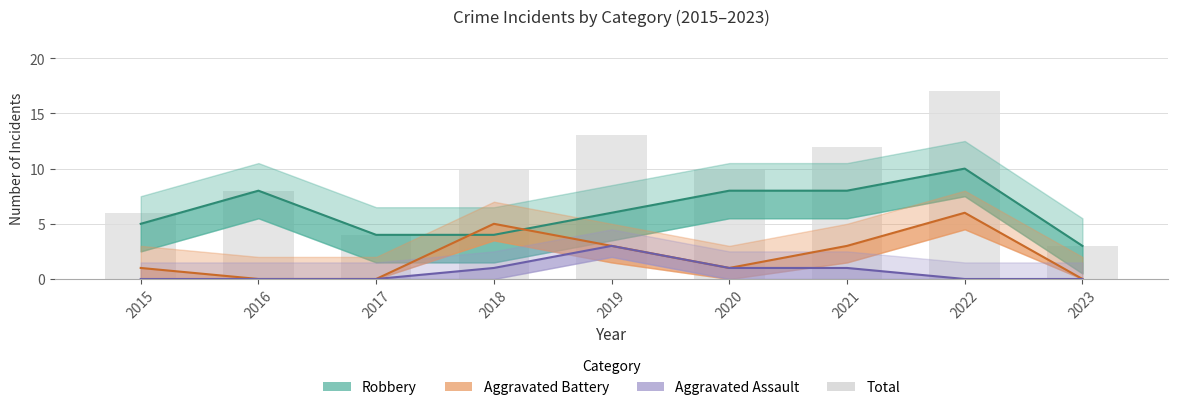

List the labels in order of Aggravated Assault value, smallest first.

2015, 2016, 2017, 2022, 2023, 2018, 2020, 2021, 2019